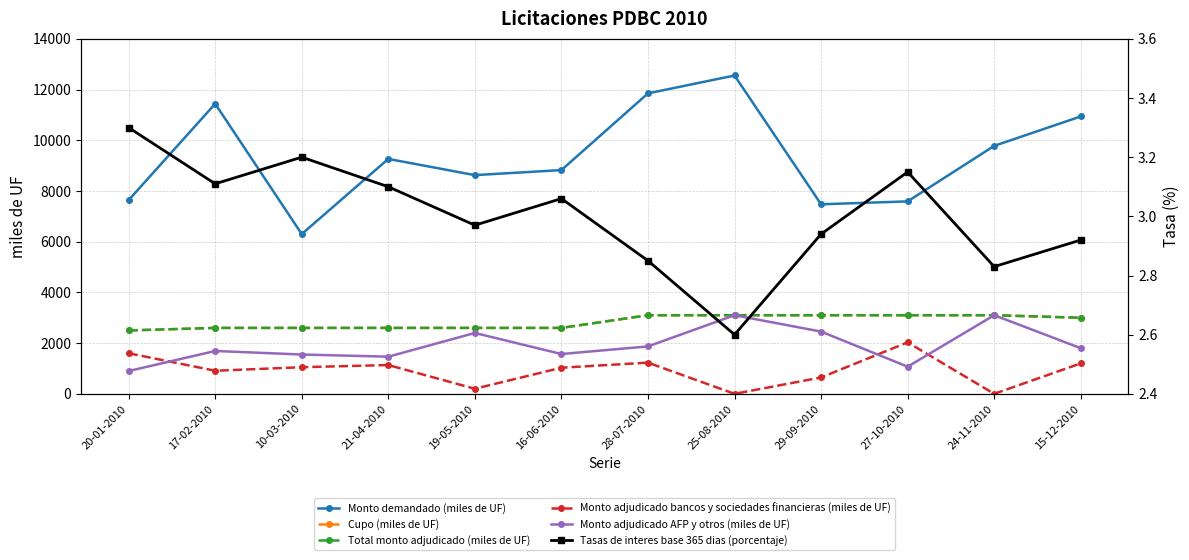

Is it true that Total monto adjudicado (miles de UF) equals 4100.2 at 24-11-2010?

False